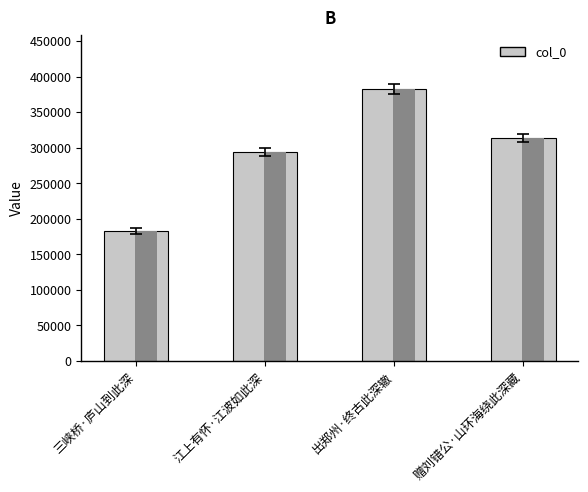

What is the label of the 1st bar from the left?

三峡桥·庐山到此深